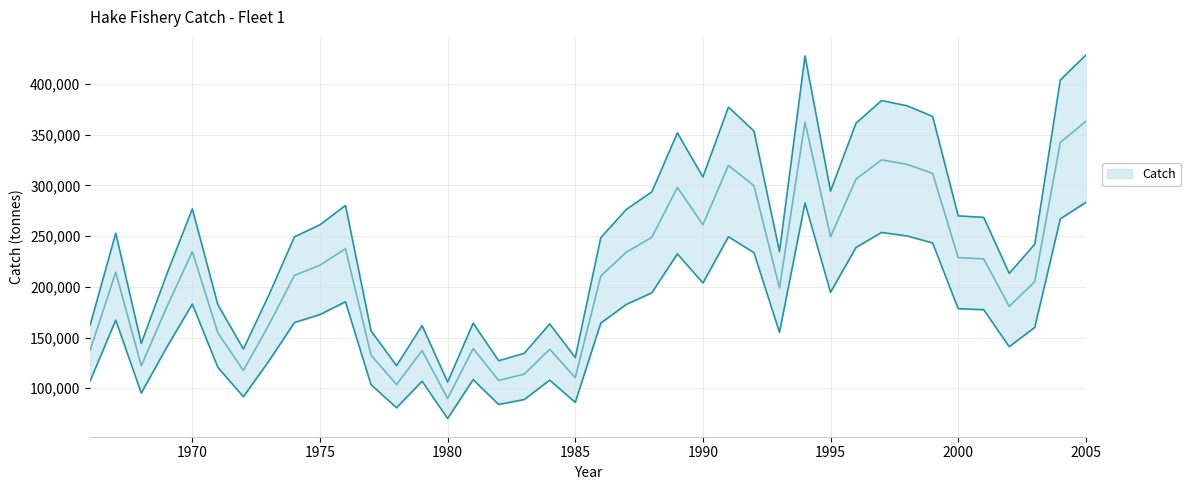

How many interior local valleys (lower than both neighbors) does the data have?

10